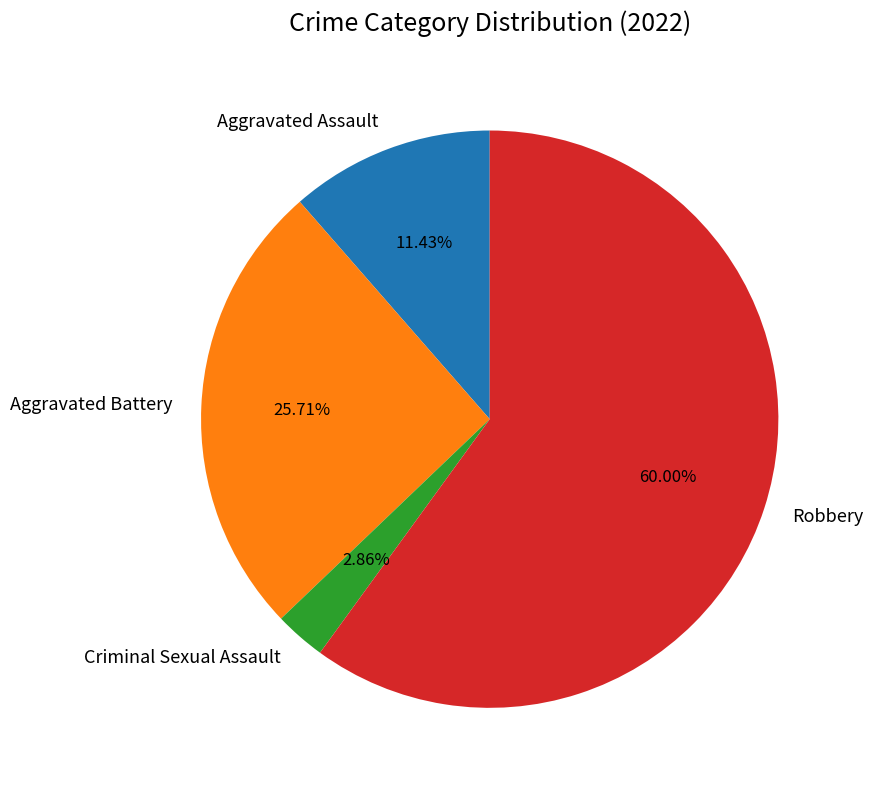

Is it true that Robbery is 74% of the pie?

False